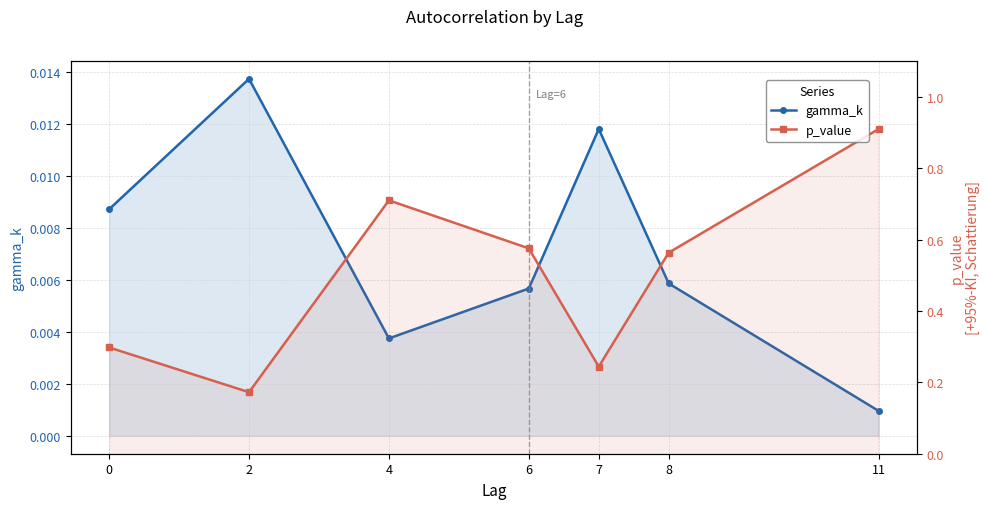

True or false: p_value and gamma_k intersect in this chart.

False